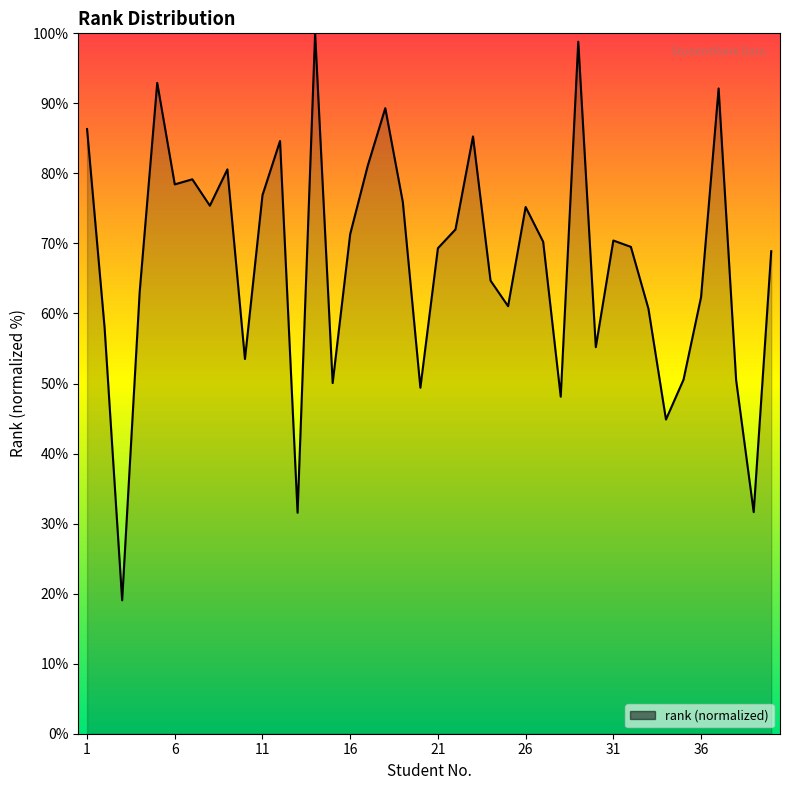

What is the minimum value shown in the chart?

19.0